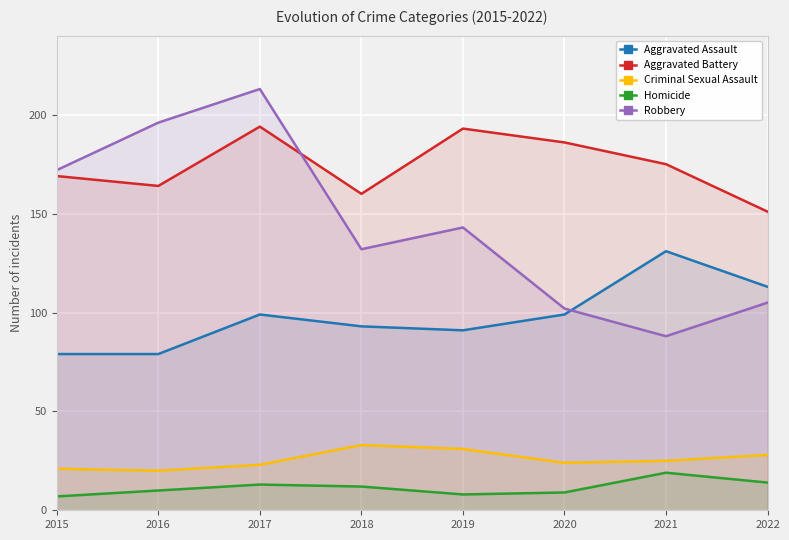

The value of Aggravated Battery at 2015 is 48. True or false?

False